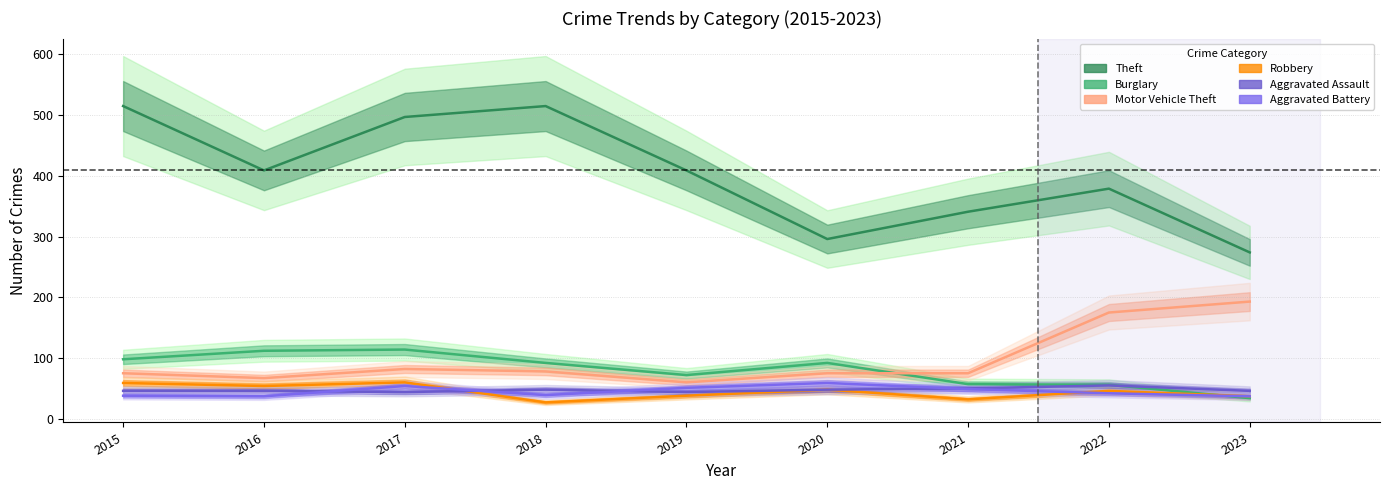

Is the value of Motor Vehicle Theft at 2022 greater than the value of Aggravated Battery at 2020?

Yes